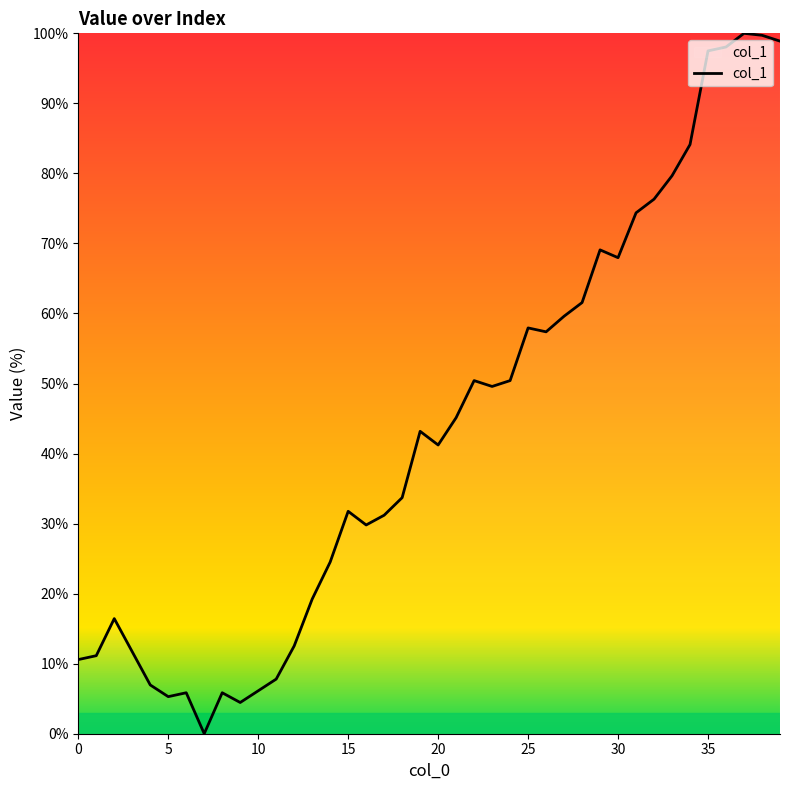

How many values exceed 43?

20